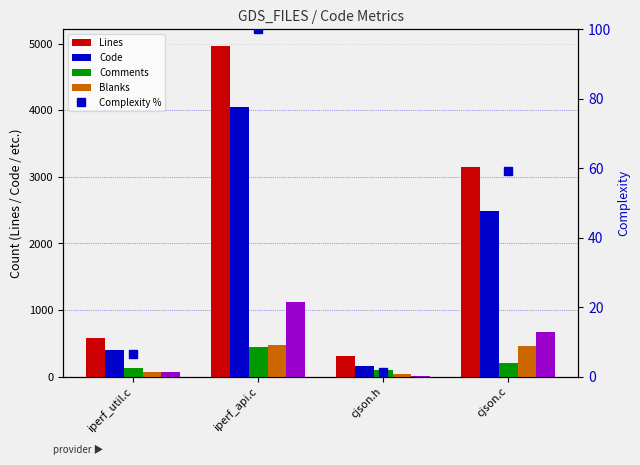

How many data points in Complexity % are above 59?

2